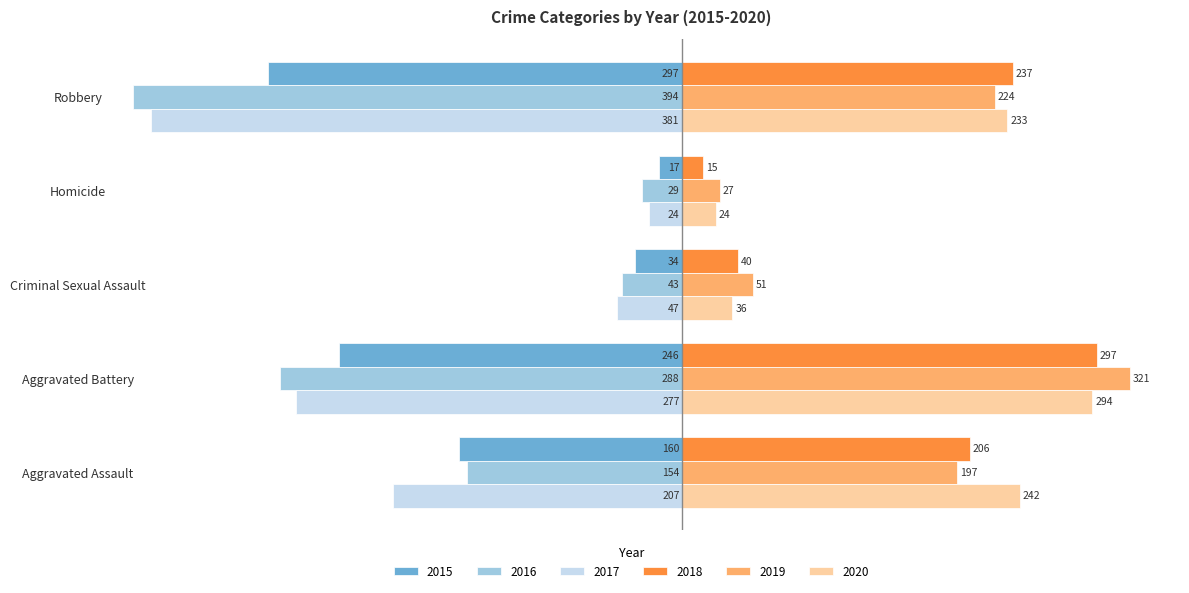

What are all the series names shown in the legend?

2015, 2016, 2017, 2018, 2019, 2020